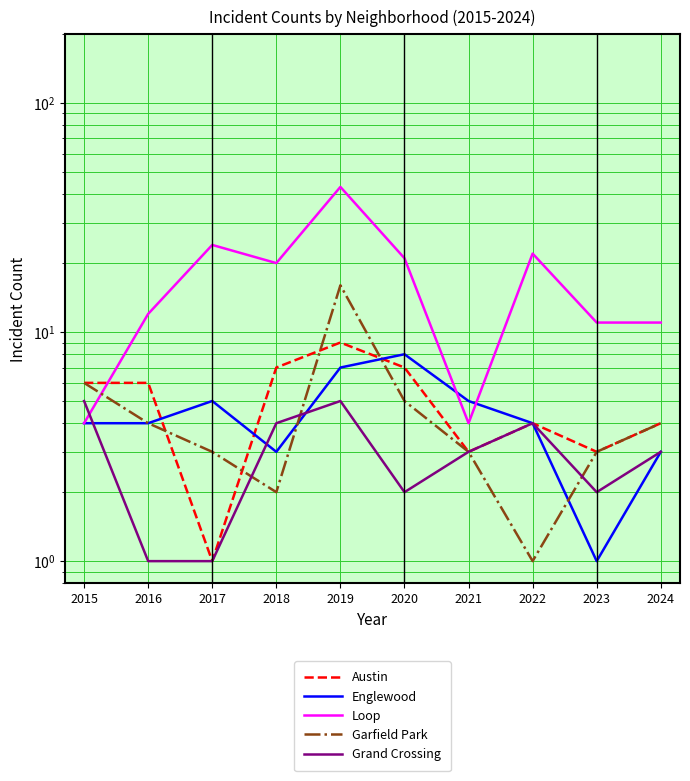

What is the minimum value shown in the chart?

1